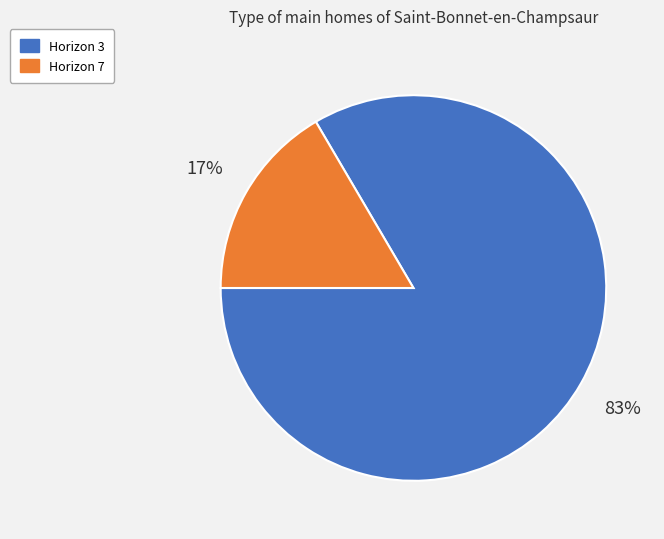

To the nearest percent, what portion does Horizon 7 represent?

17%